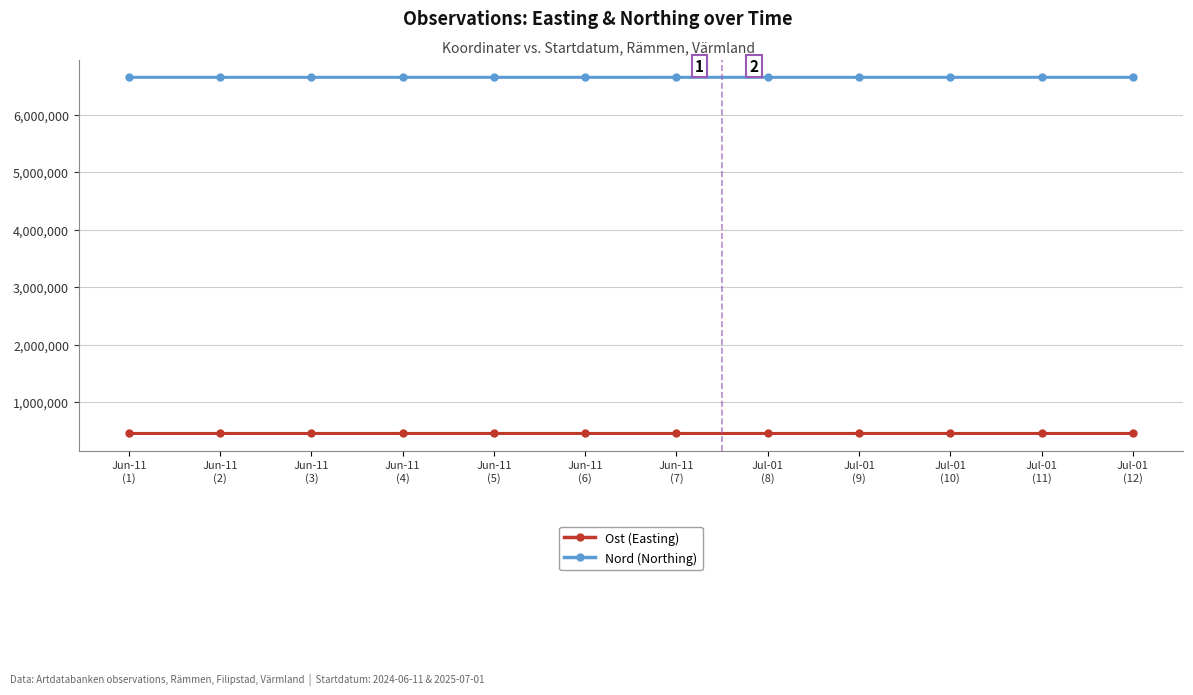

The Ost (Easting) series shows 455505 at Jul-01
(10). True or false?

True